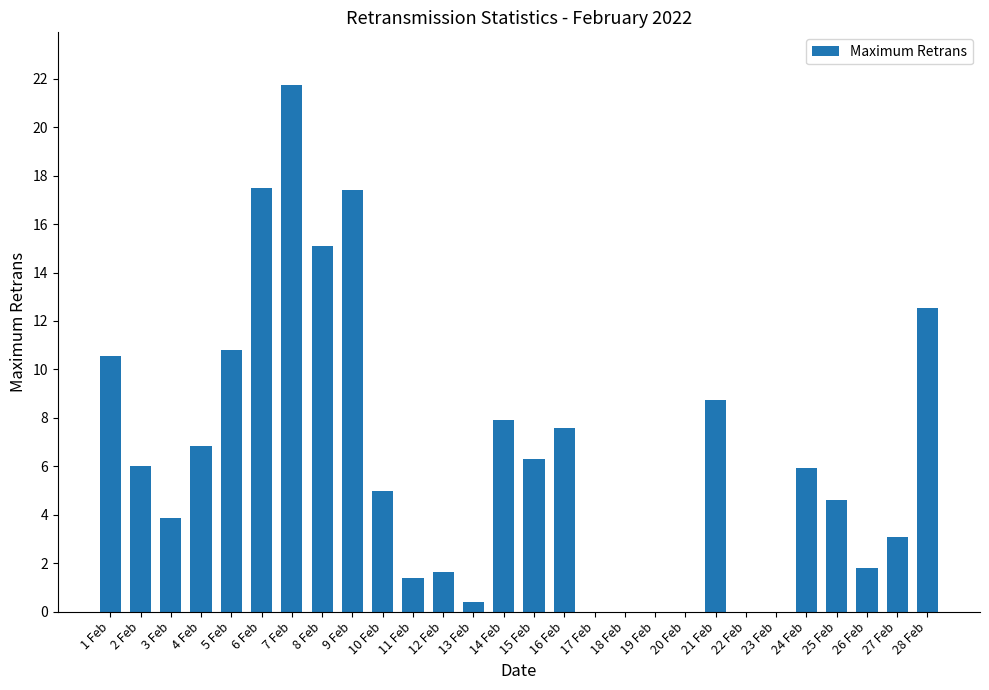

What is the average value?

6.3